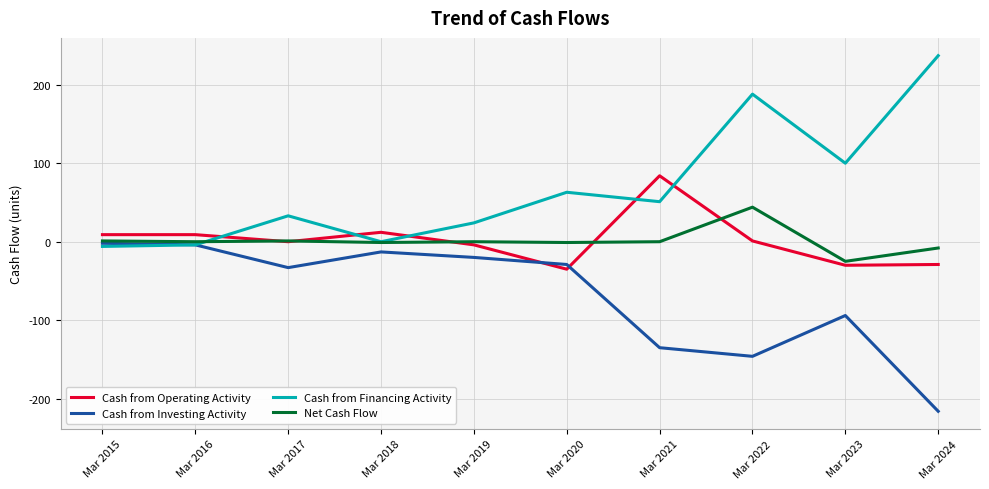

Rank the series at Mar 2022 from lowest to highest value.

Cash from Investing Activity, Cash from Operating Activity, Net Cash Flow, Cash from Financing Activity